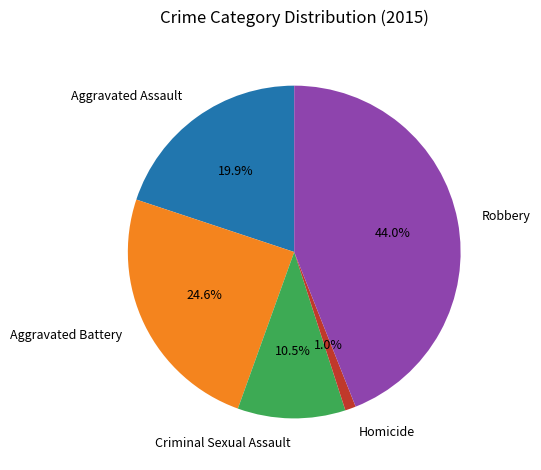

How many segments does this pie chart have?

5